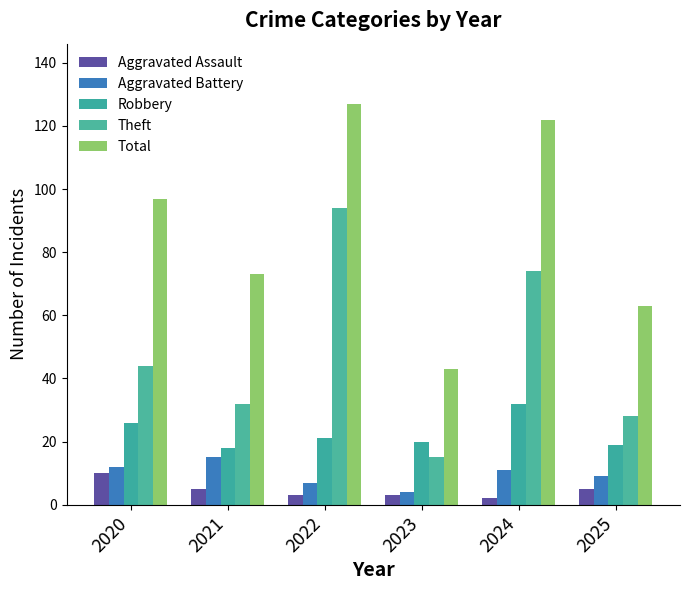

Reading right to left, list all the values displayed in this chart.

Aggravated Assault: 5	2	3	3	5	10
Aggravated Battery: 9	11	4	7	15	12
Robbery: 19	32	20	21	18	26
Theft: 28	74	15	94	32	44
Total: 63	122	43	127	73	97